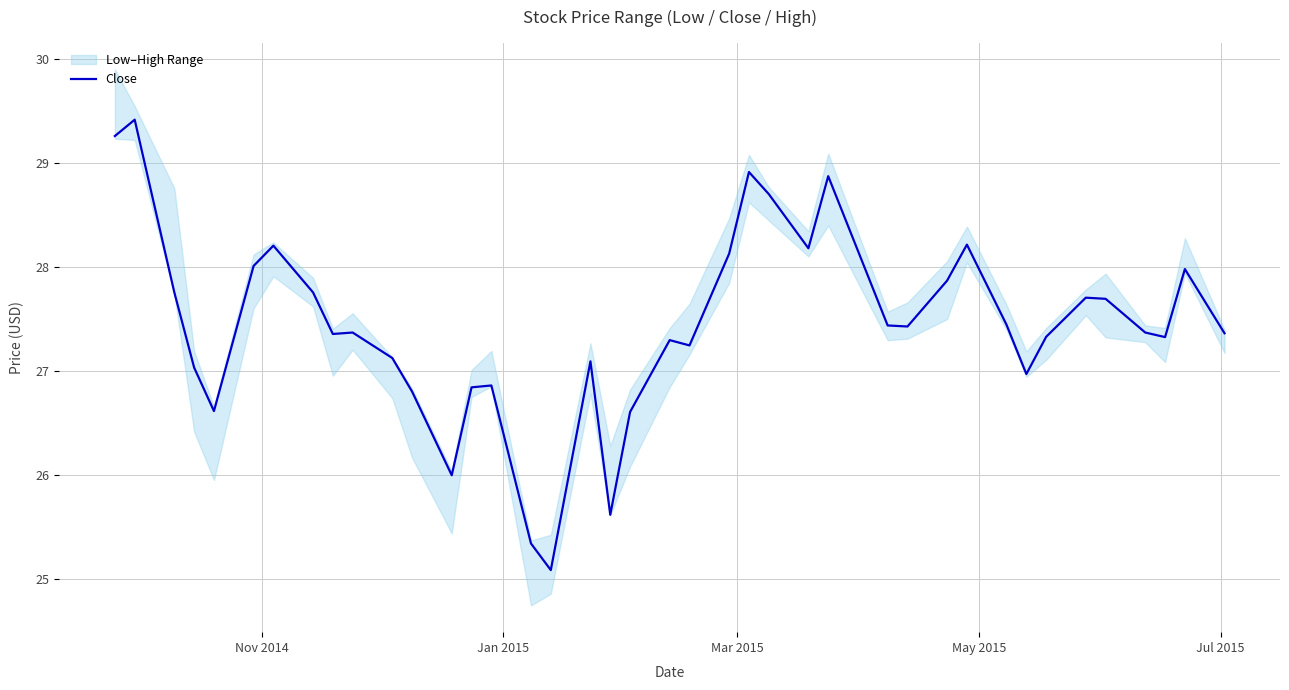

True or false: there are more than 1 points higher than both neighbors.

True